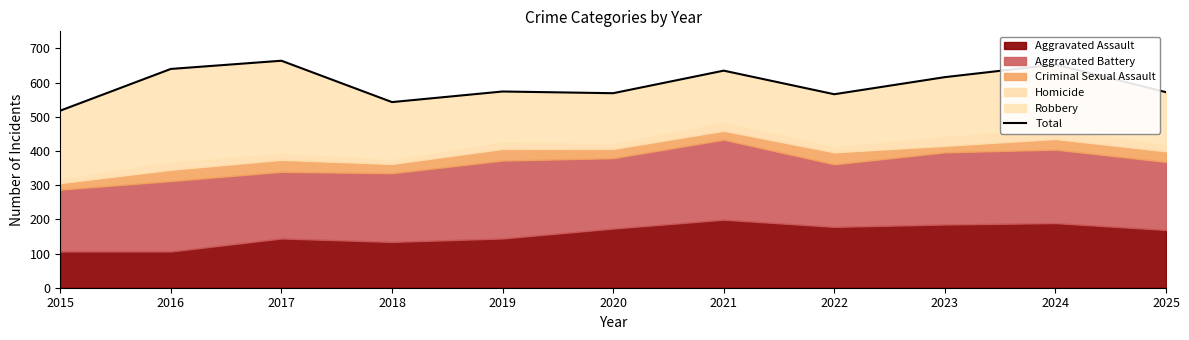

How many interior local peaks (higher than both neighbors) does the data have?

4